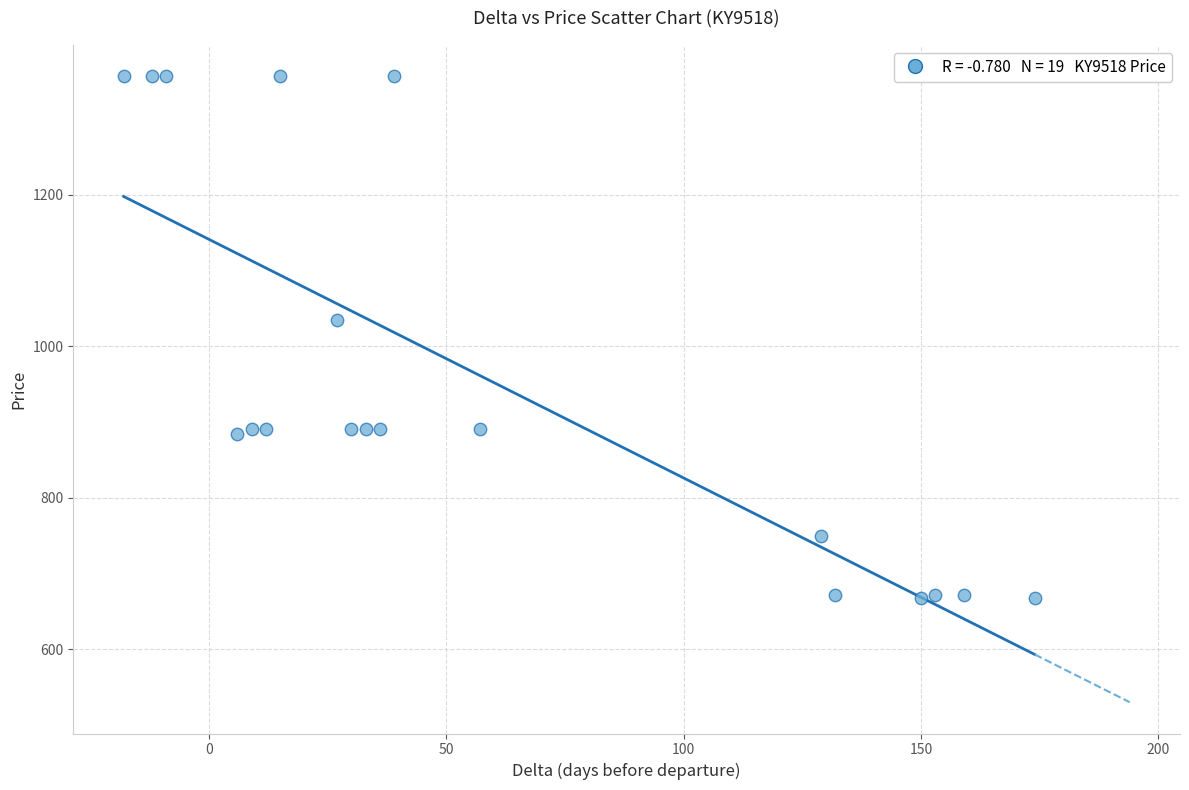

What is the range of Y values (max minus min)?

689